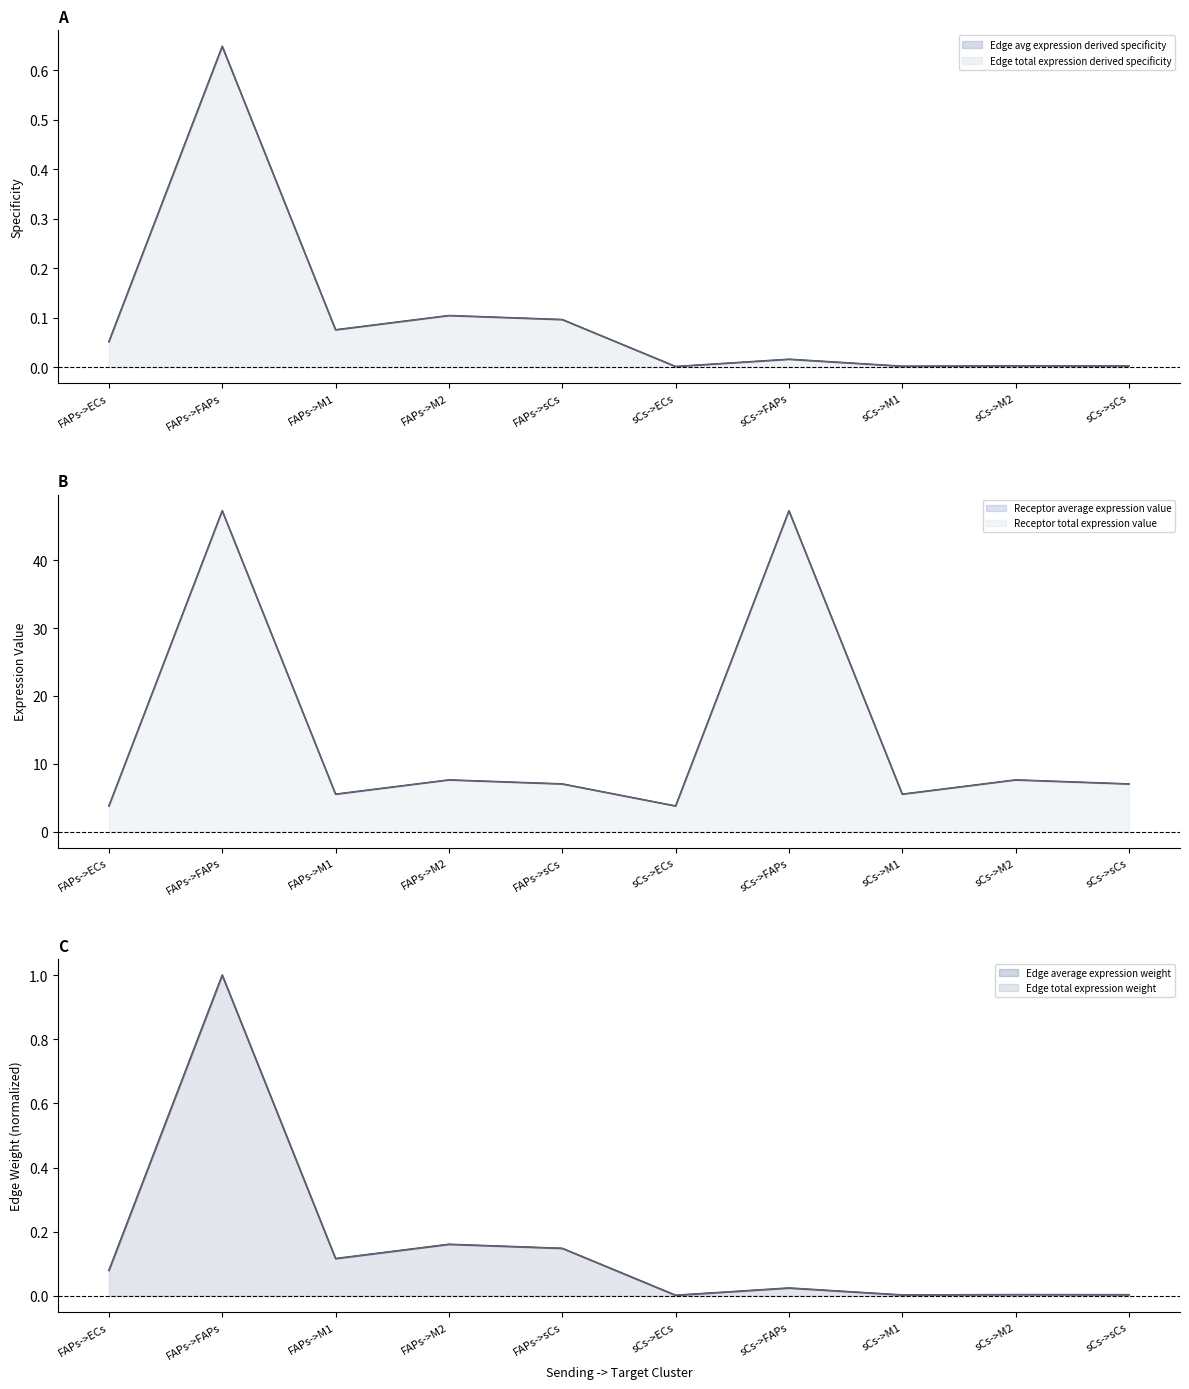

Where is Receptor total expression value nearest to the value 25?

FAPs->M2